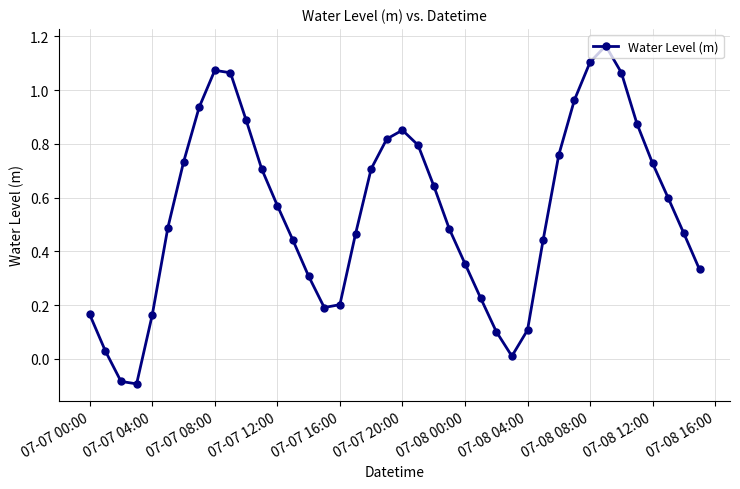

True or false: there are more than 2 points higher than both neighbors.

True